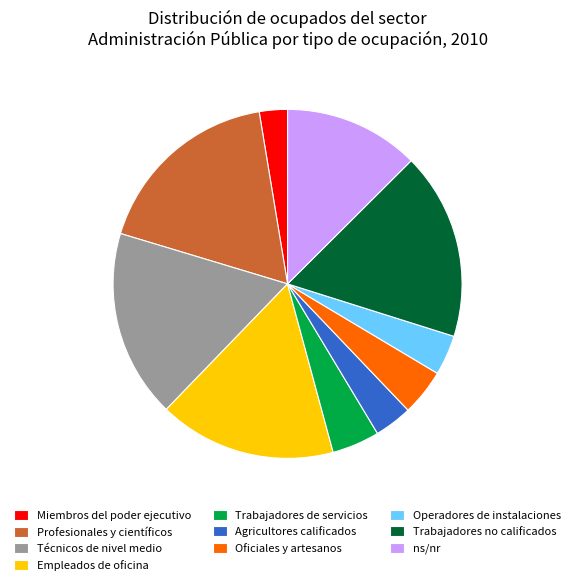

True or false: Oficiales y artesanos accounts for 4% of the total.

True